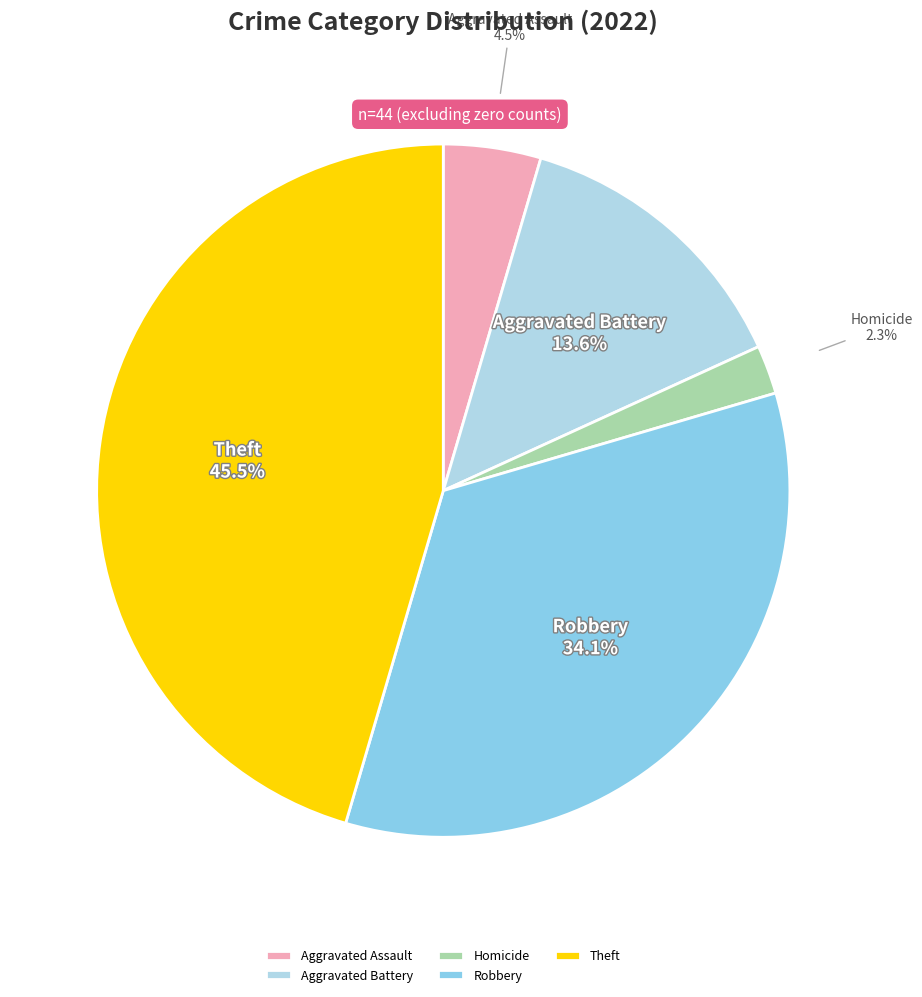

How many slices are in this pie chart?

5